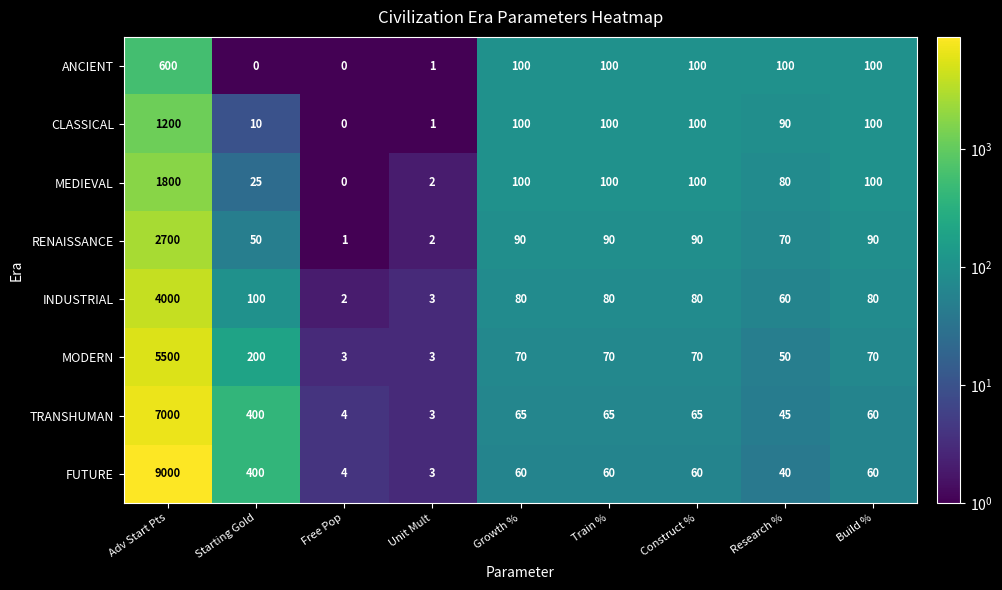

What is the average value of the MODERN series?

671